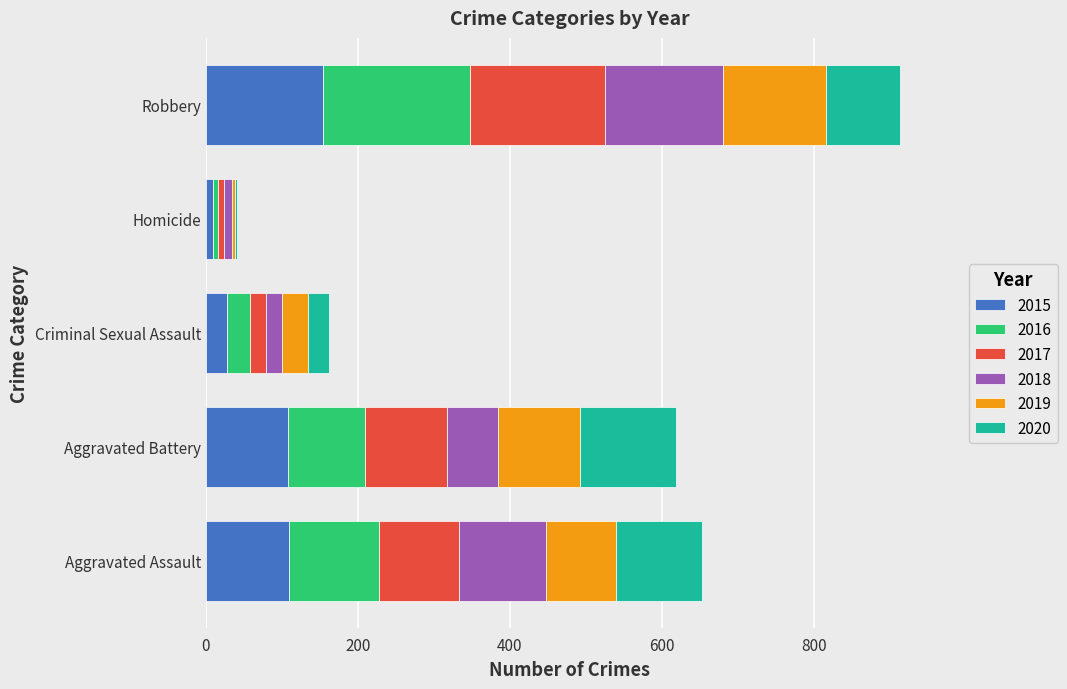

The 2015 series shows 110 at Aggravated Assault. True or false?

True